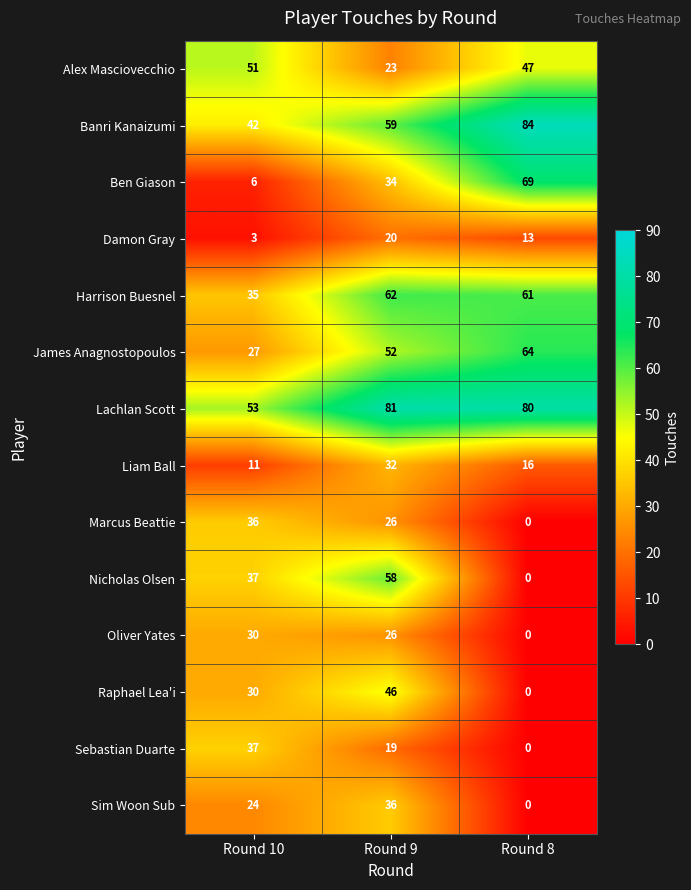

What is the difference between the second highest and minimum values in the Harrison Buesnel series?

26